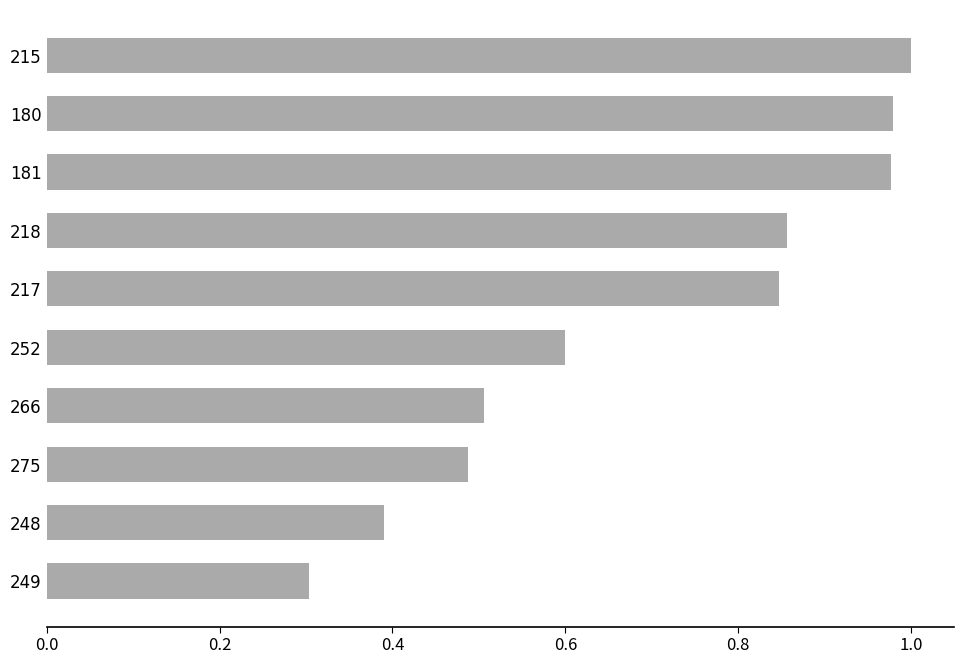

The chart shows a value of 0.1 at 249. True or false?

False